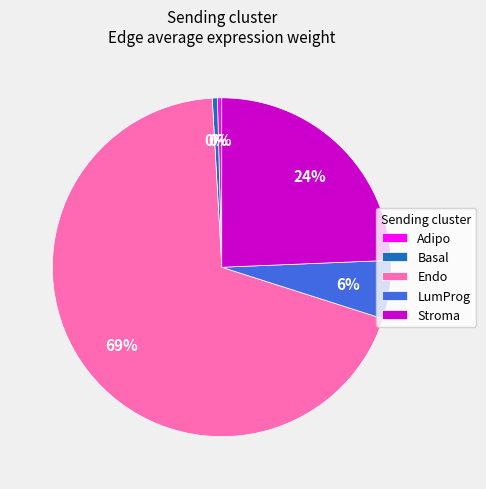

Is the sum of LumProg and Basal greater than half?

No